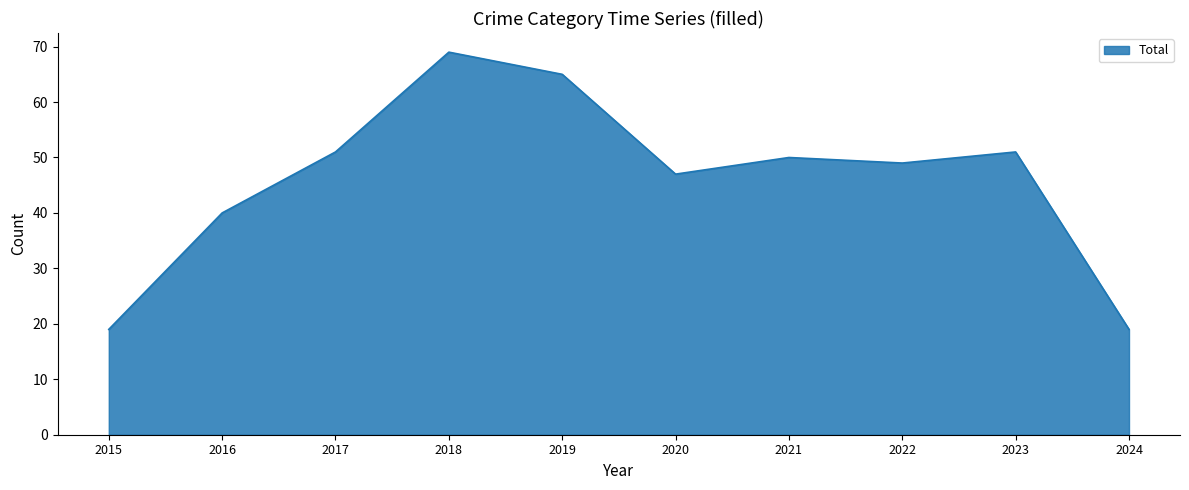

What is the minimum value shown in the chart?

19